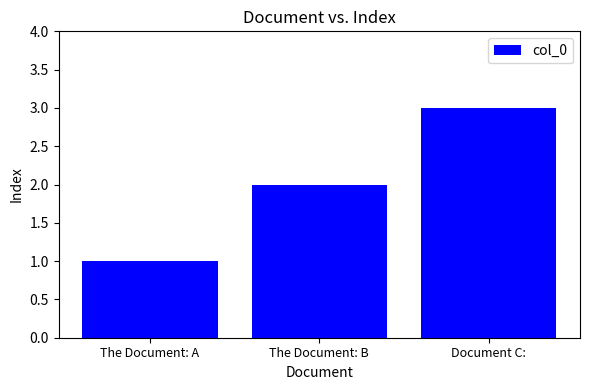

List the labels in order of value, smallest first.

The Document: A, The Document: B, Document C: